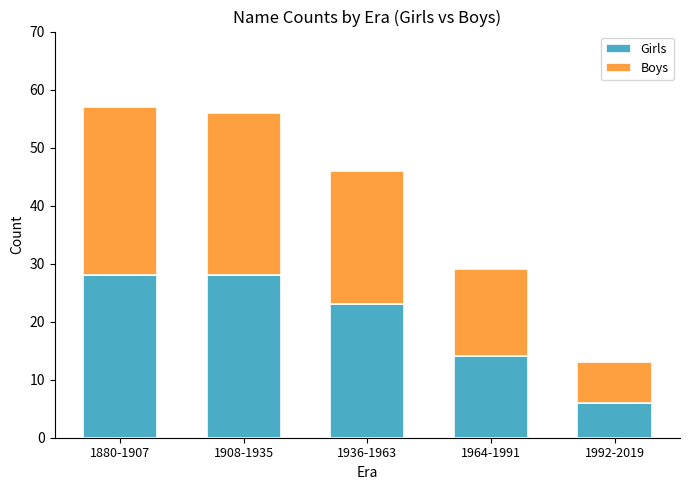

At which label does Girls reach its minimum?

1992-2019